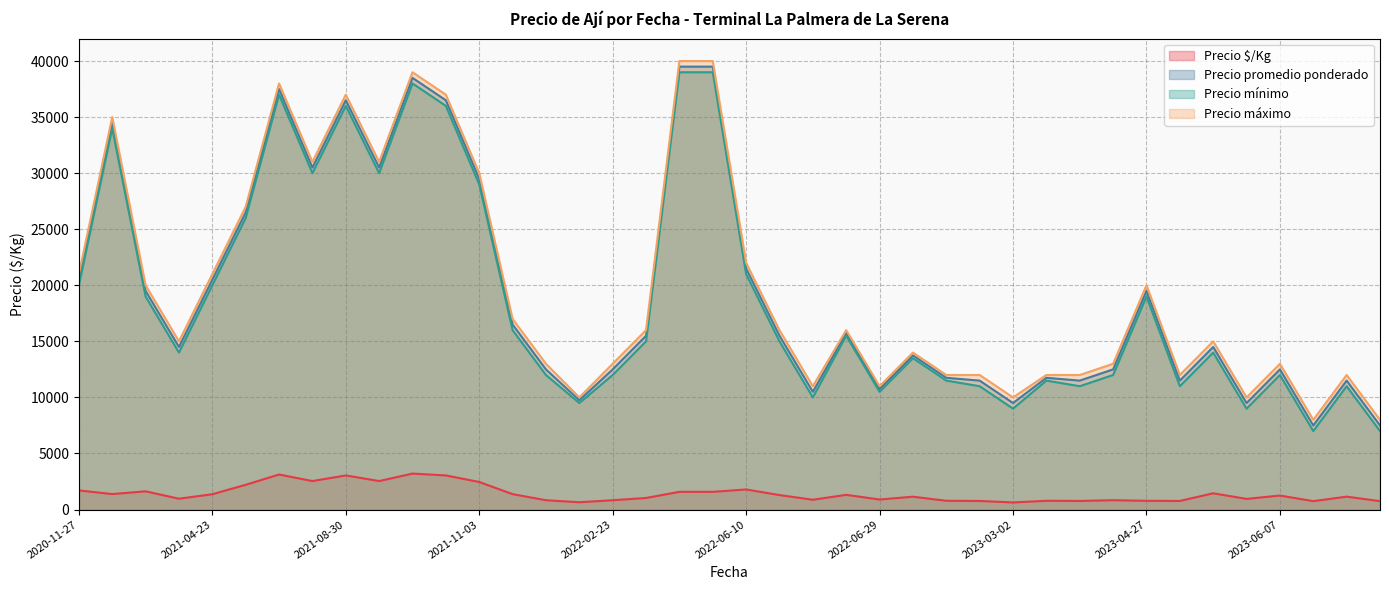

What is the highest value of the Precio promedio ponderado series?

39500